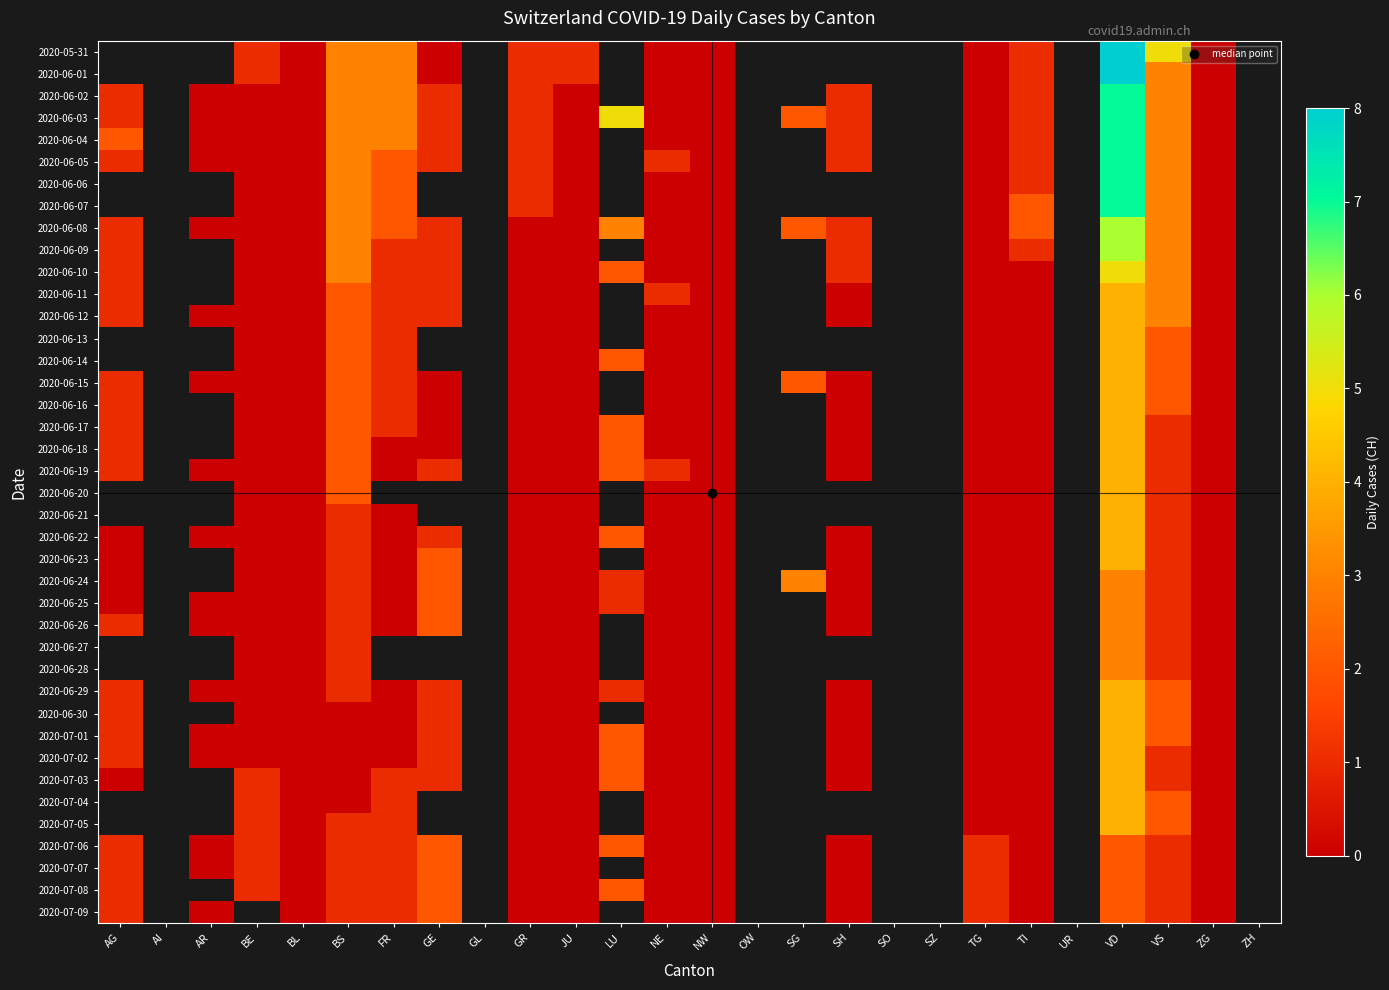

How many distinct data groups are displayed?

40